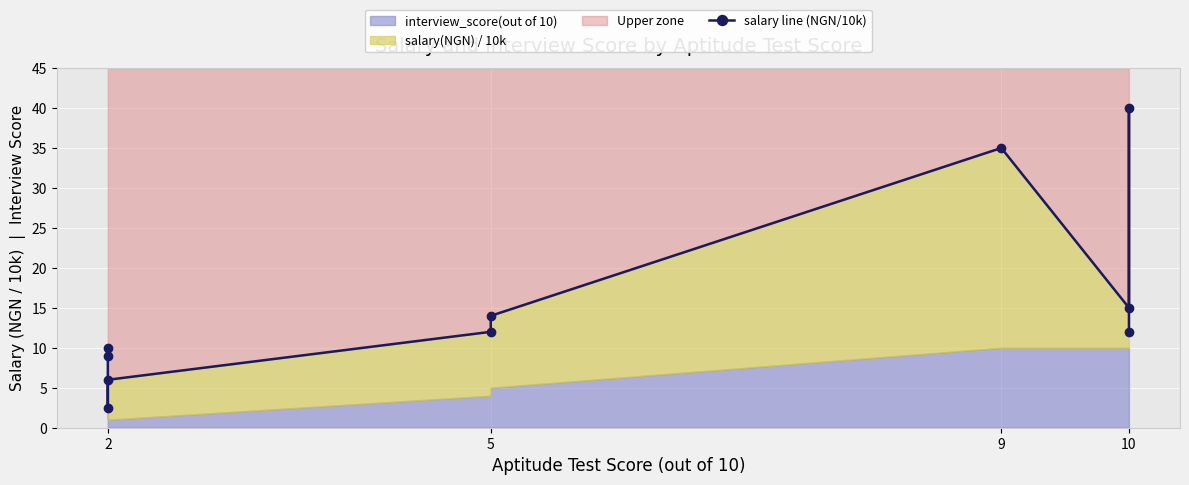

What is the maximum value shown in the chart?

40.0